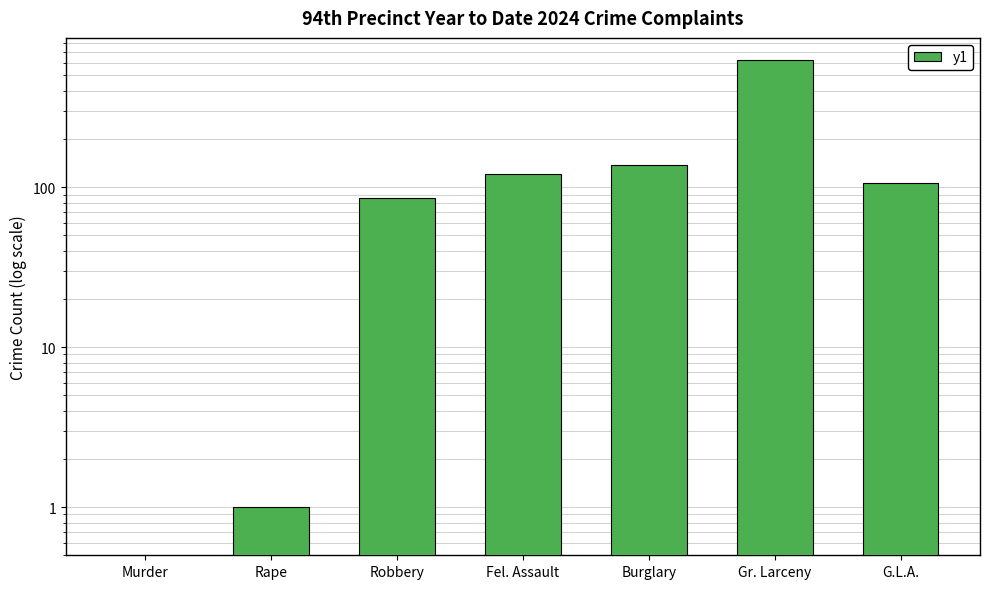

How many bars are there in total?

7